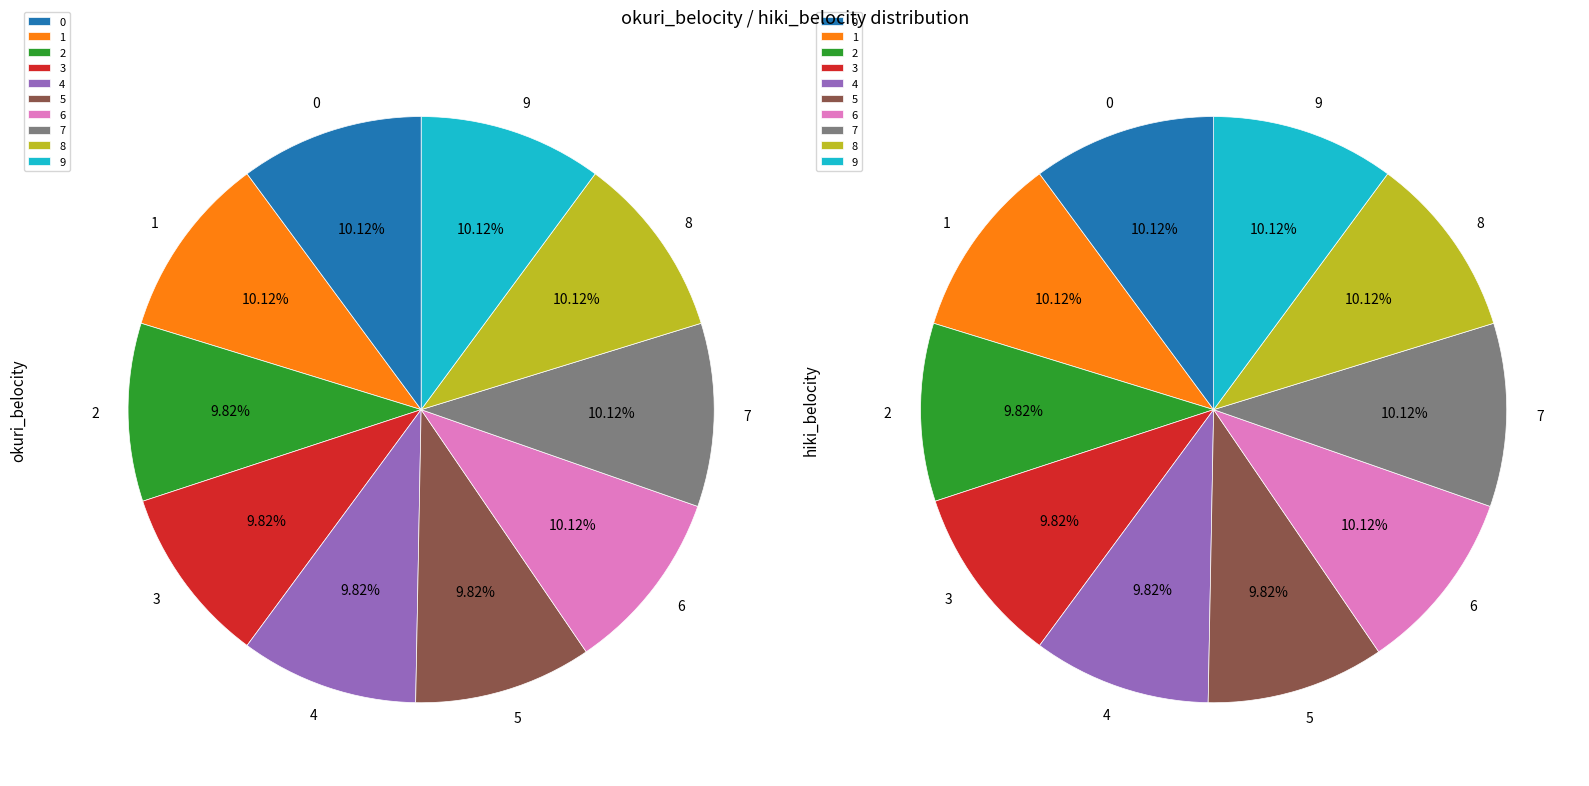

Count the number of slices in the pie.

10